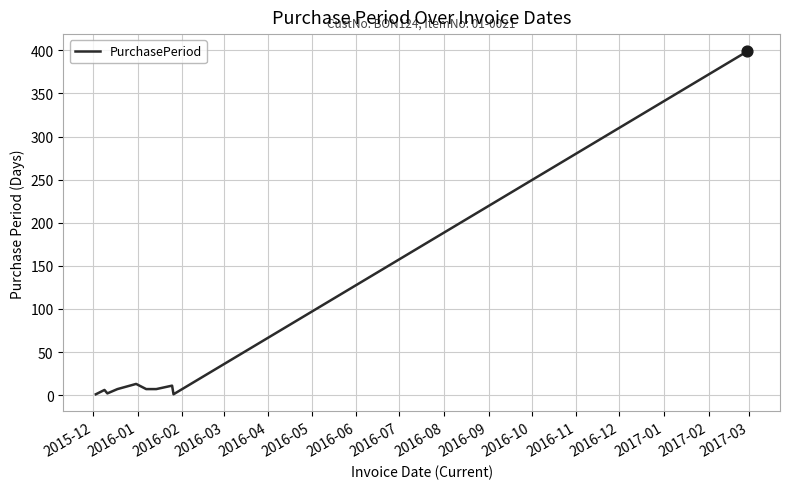

What is the maximum value shown in the chart?

399